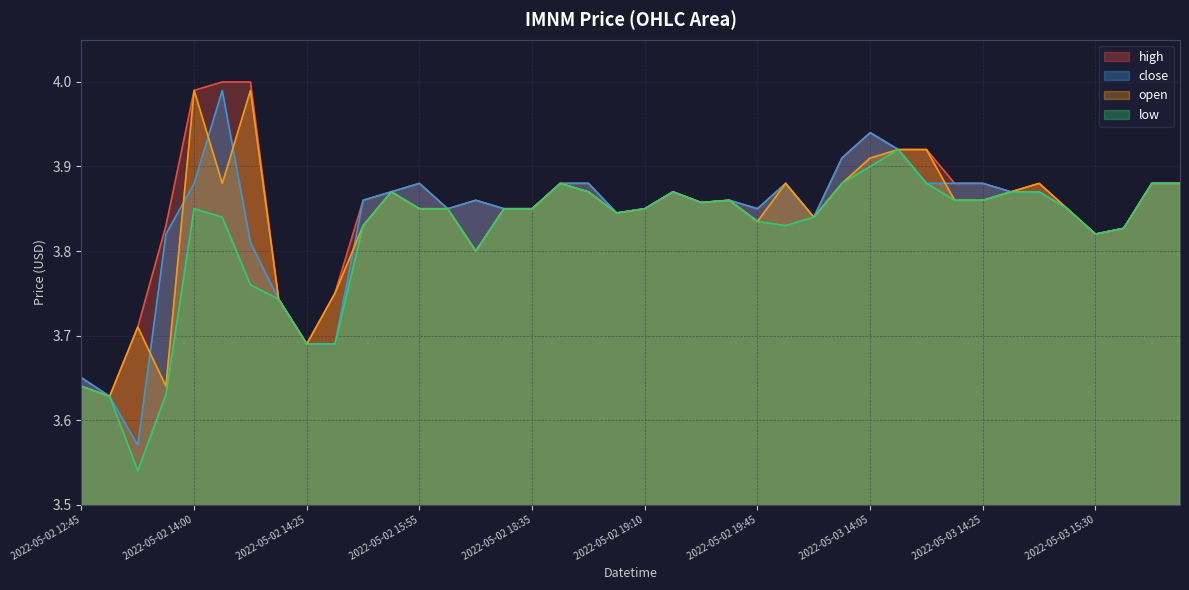

True or false: open has a value of 3.6 at 2022-05-02 12:45.

True